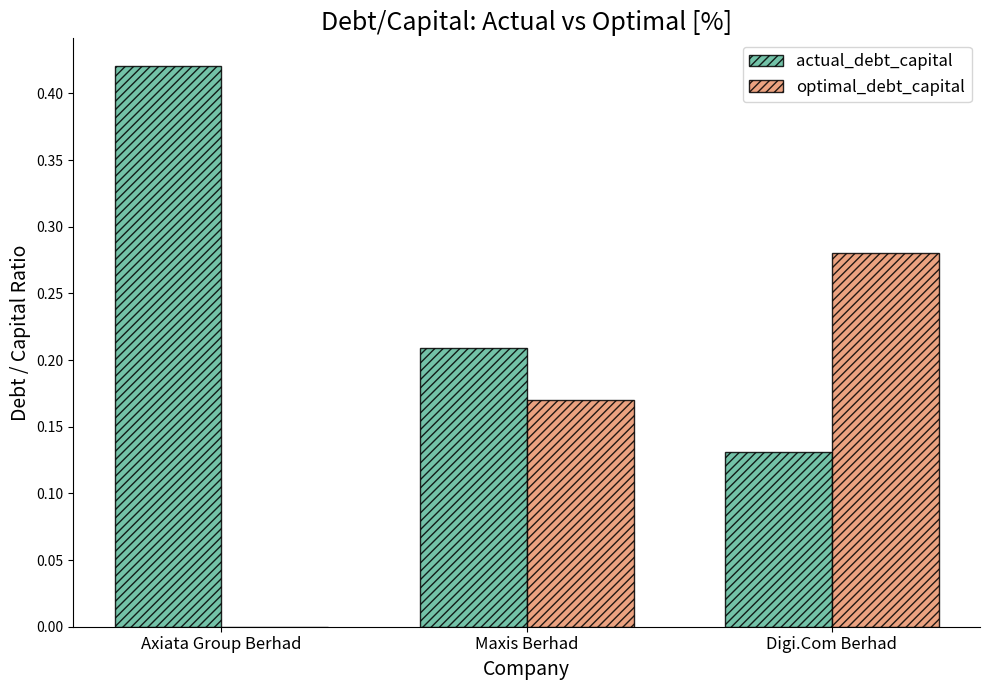

How many actual_debt_capital values are between 0 and 1?

3